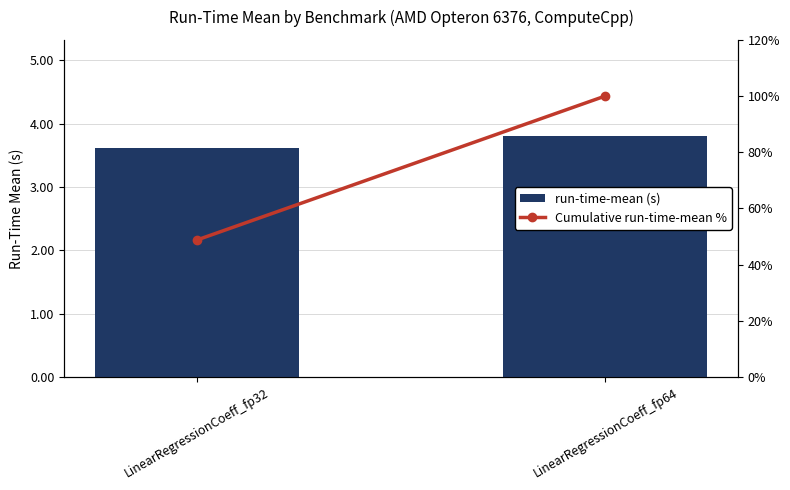

True or false: run-time-mean (s) has a value of 6.2 at LinearRegressionCoeff_fp64.

False